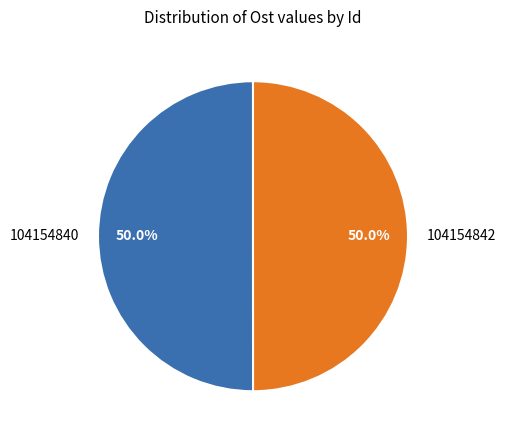

The 104154842 slice represents 50% of the pie. True or false?

True